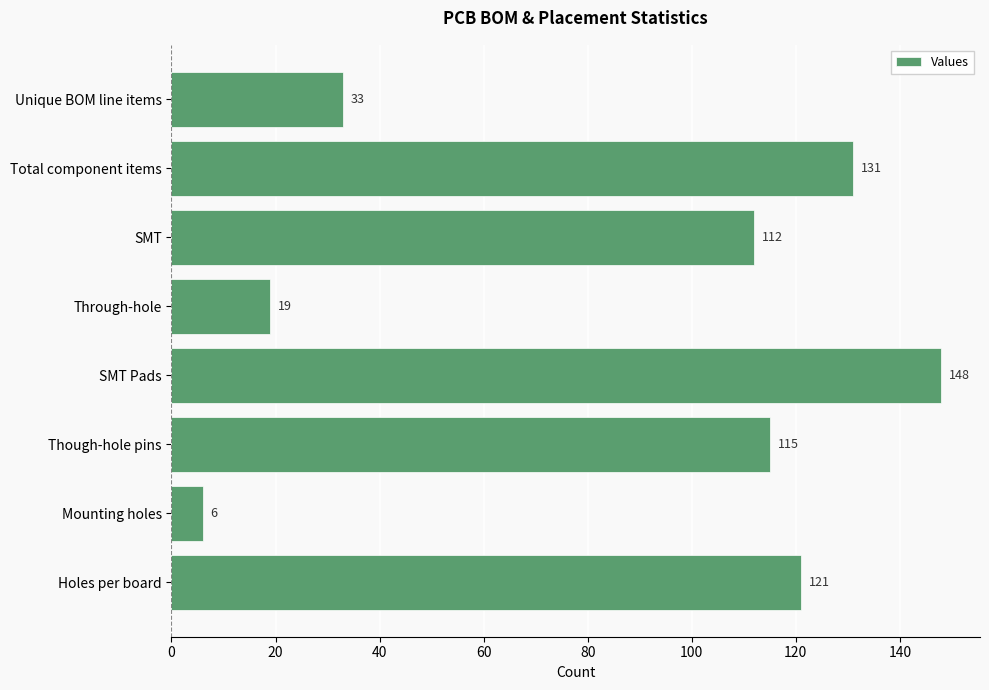

The chart shows a value of 112 at SMT. True or false?

True